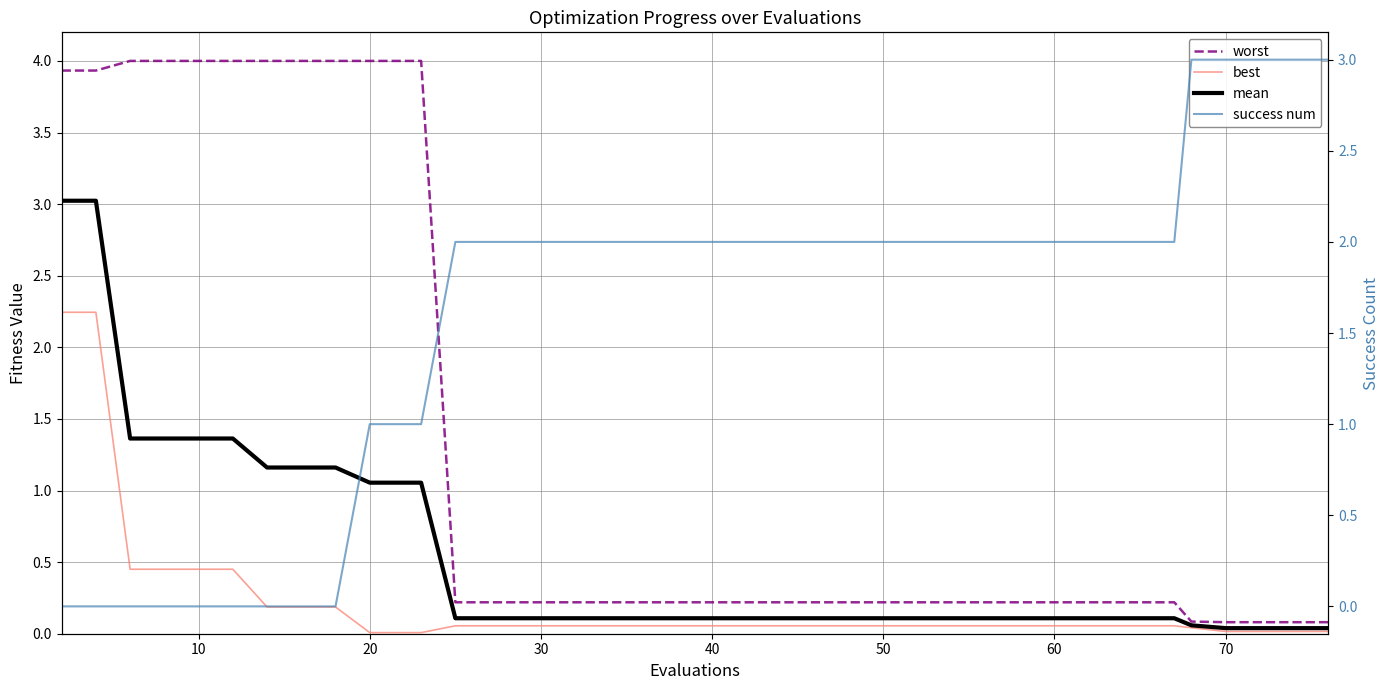

Is this an area chart (filled region under the line)?

No